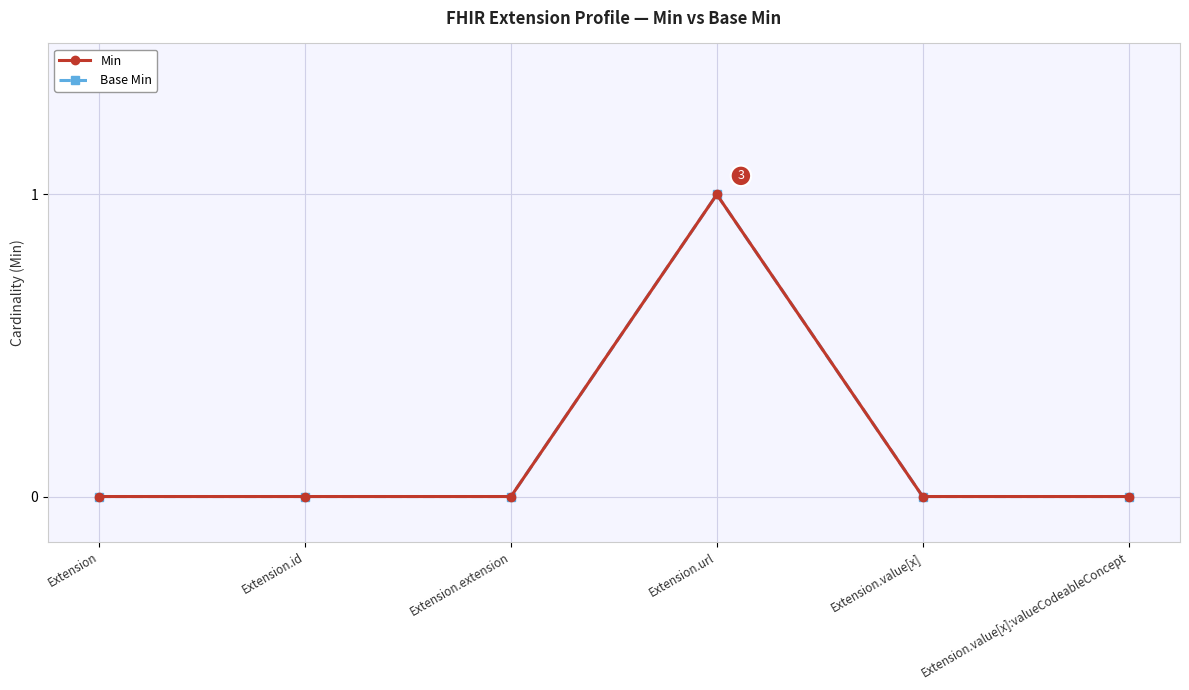

What is the label of the 1st point from the left?

Extension